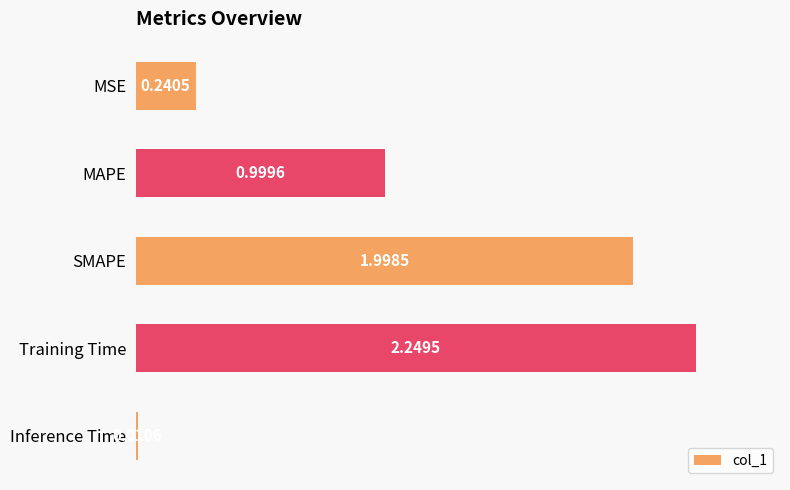

What is the average value?

1.1